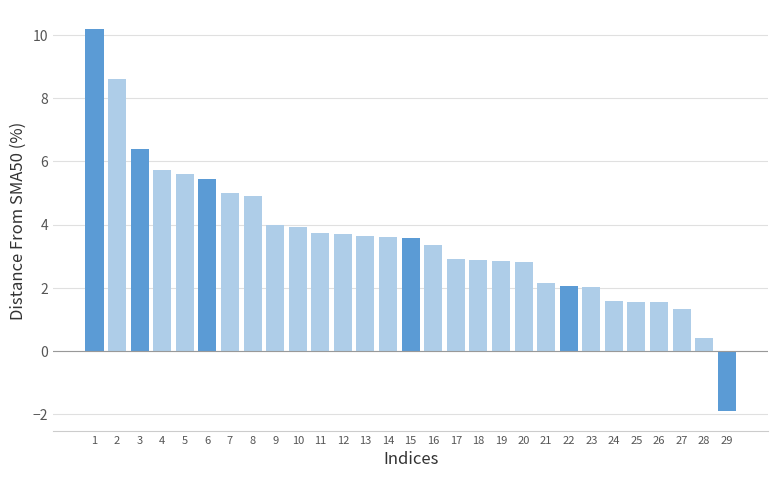

What is the maximum value shown in the chart?

10.2